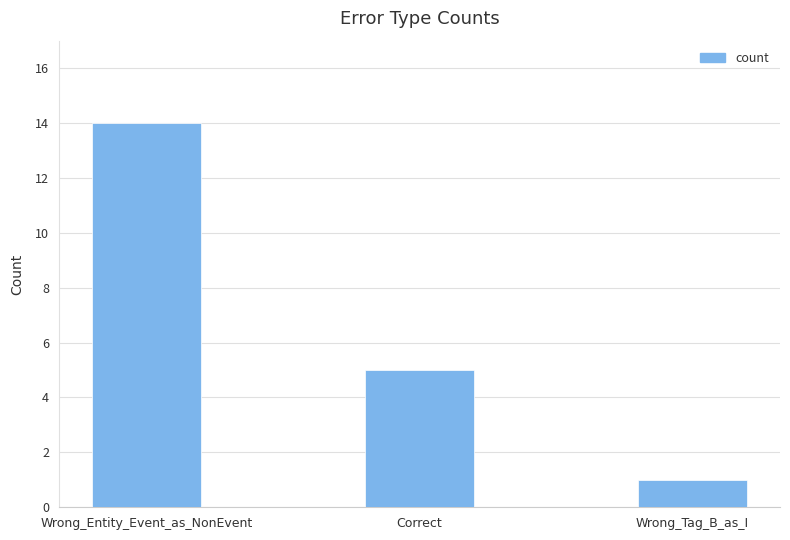

What is the difference between the values at Correct and Wrong_Tag_B_as_I?

4